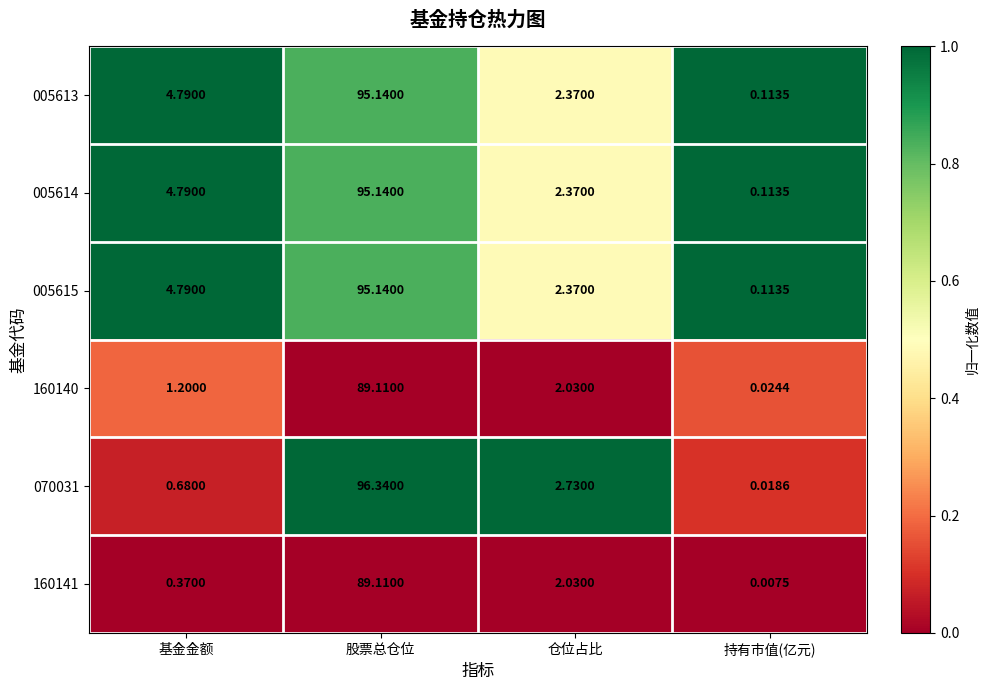

At which category is the sum across all series the highest?

股票总仓位